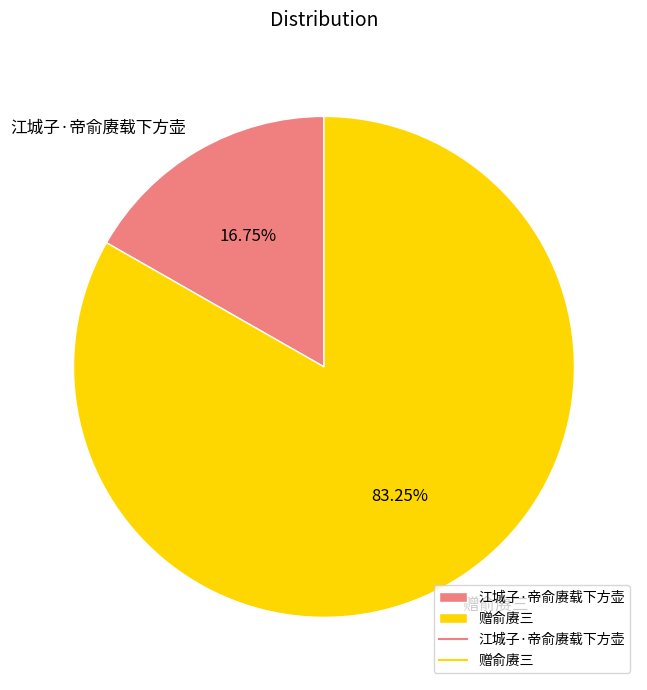

Is it true that 赠俞赓三 is 83% of the pie?

True